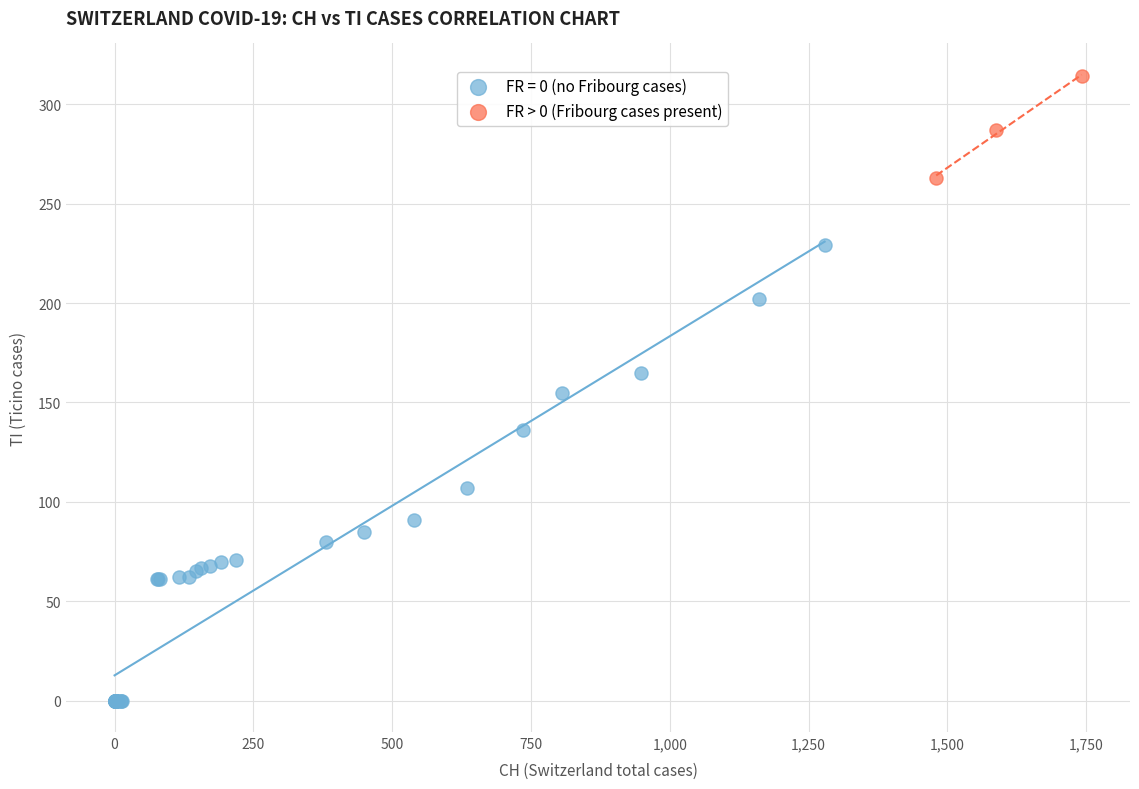

Which series reaches the maximum Y coordinate?

FR > 0 (Fribourg cases present)